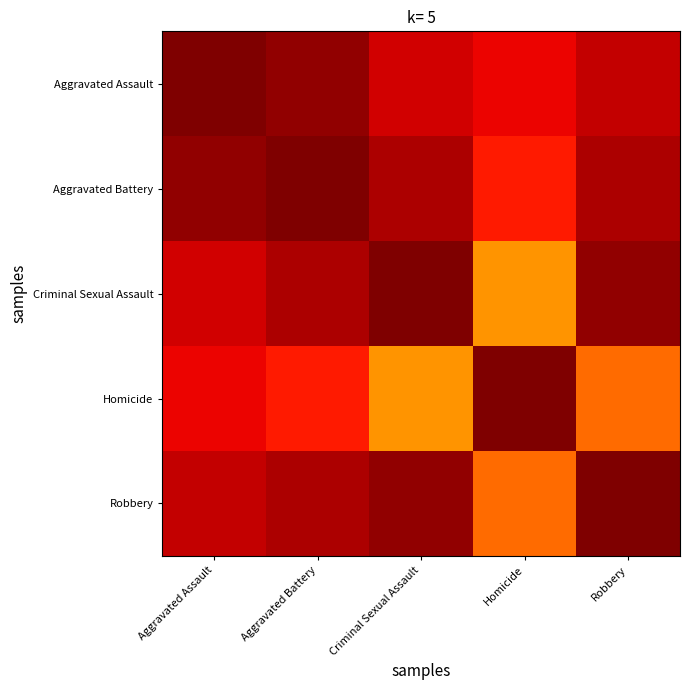

What is the maximum value shown in the chart?

1.0